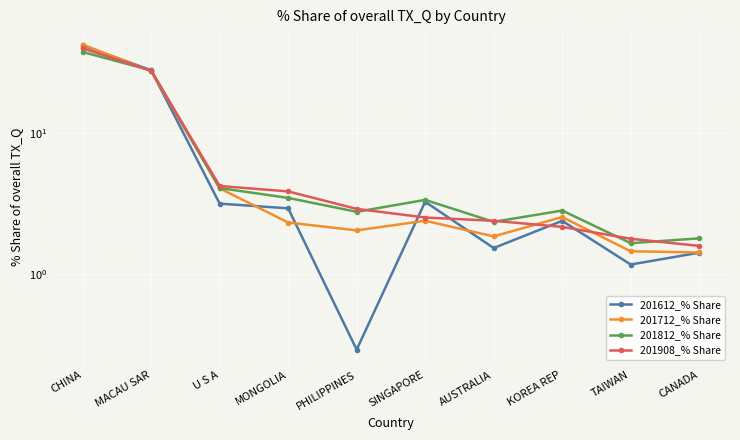

What is the label of the 5th point from the left?

PHILIPPINES